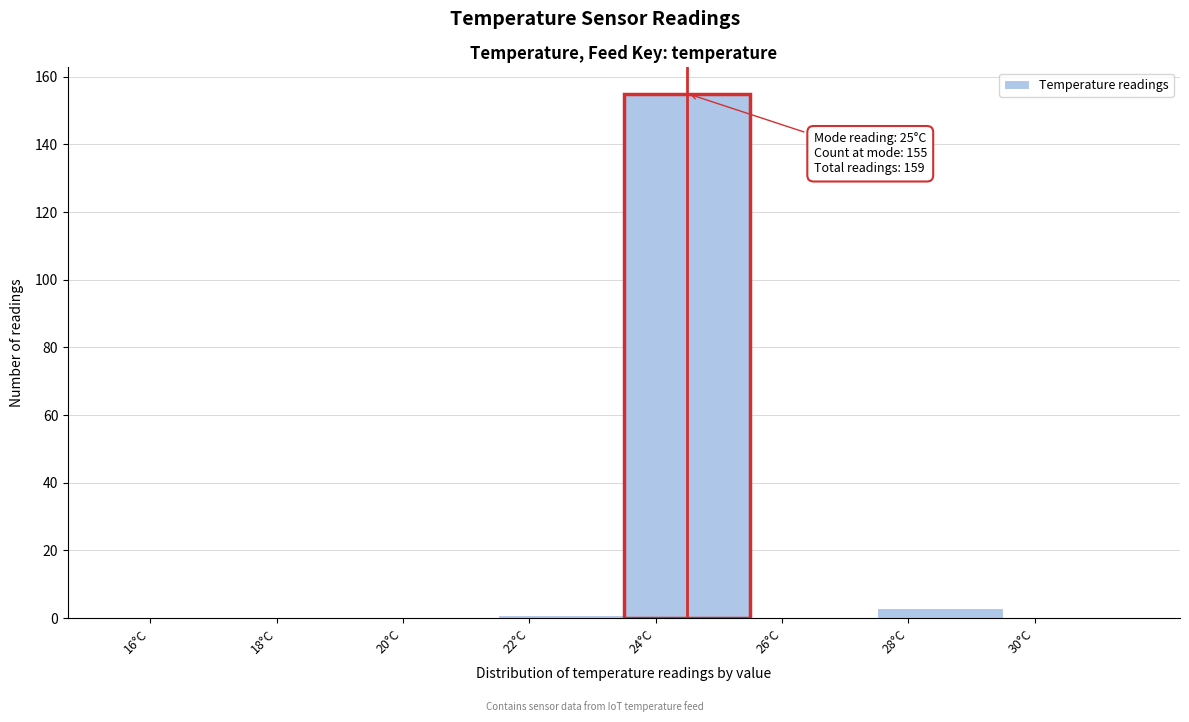

Reading left to right, list all the values displayed in this chart.

16°C=0	18°C=0	20°C=0	22°C=1	24°C=155	26°C=0	28°C=3	30°C=0